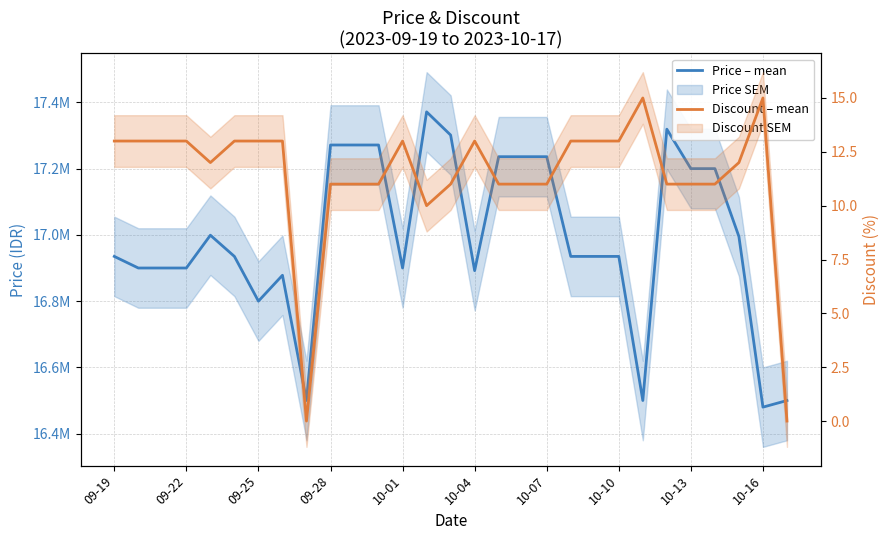

What is the difference between the maximum and minimum values in the Discount – mean series?

15